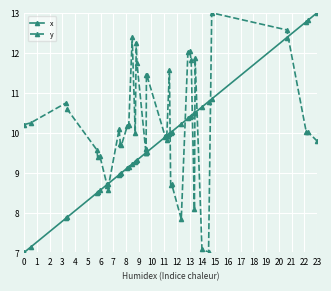

Count the number of data series in this chart.

2